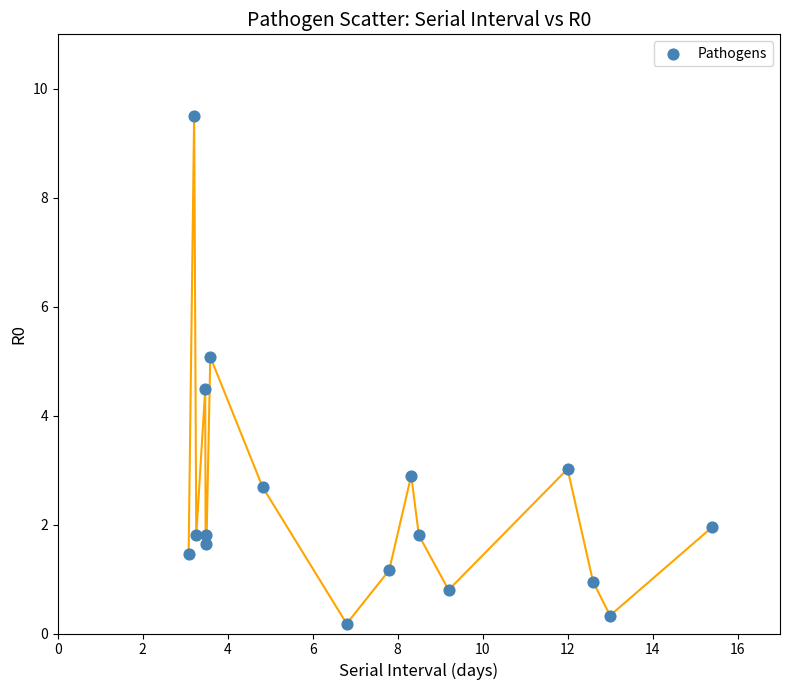

What Y value in the scatter plot is closest to 4?

4.5